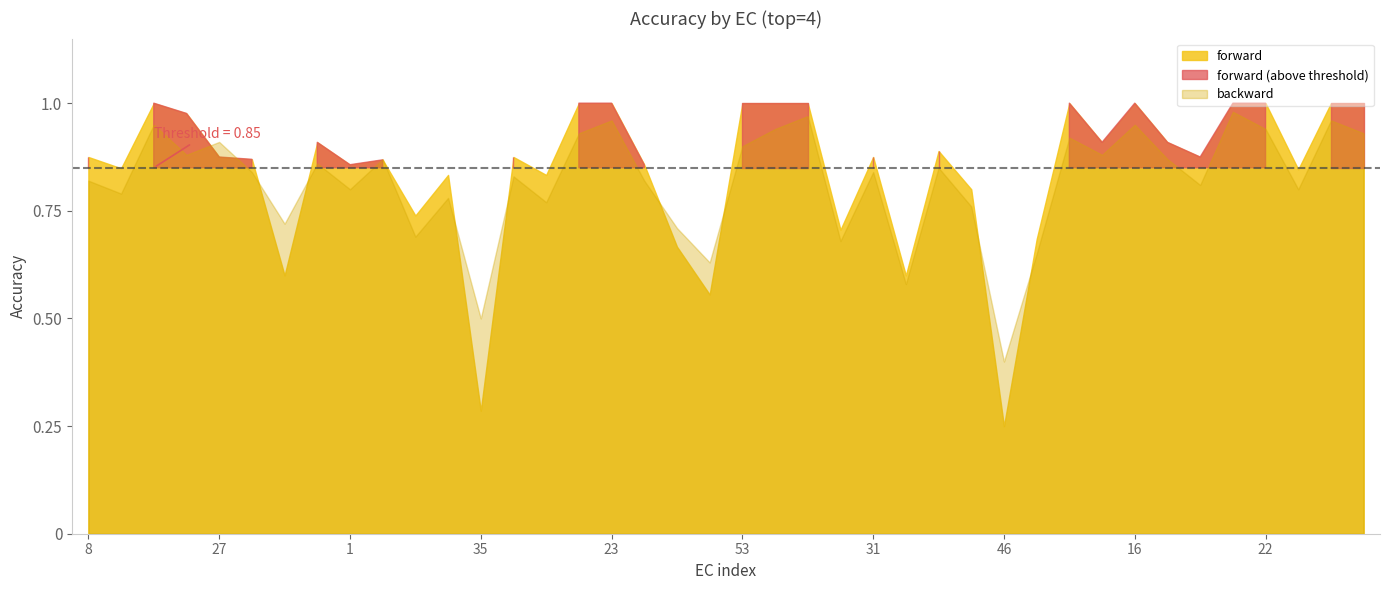

How many interior local peaks does the forward series have?

9